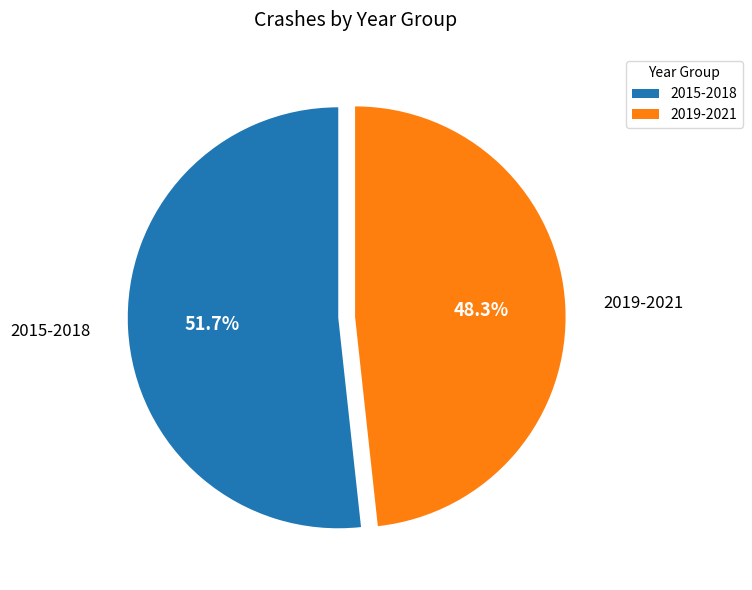

Does 2019-2021 represent more than half of the total?

No